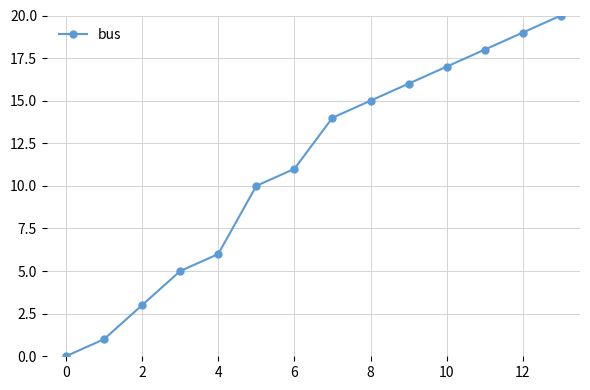

What is the difference between the maximum and minimum values?

20